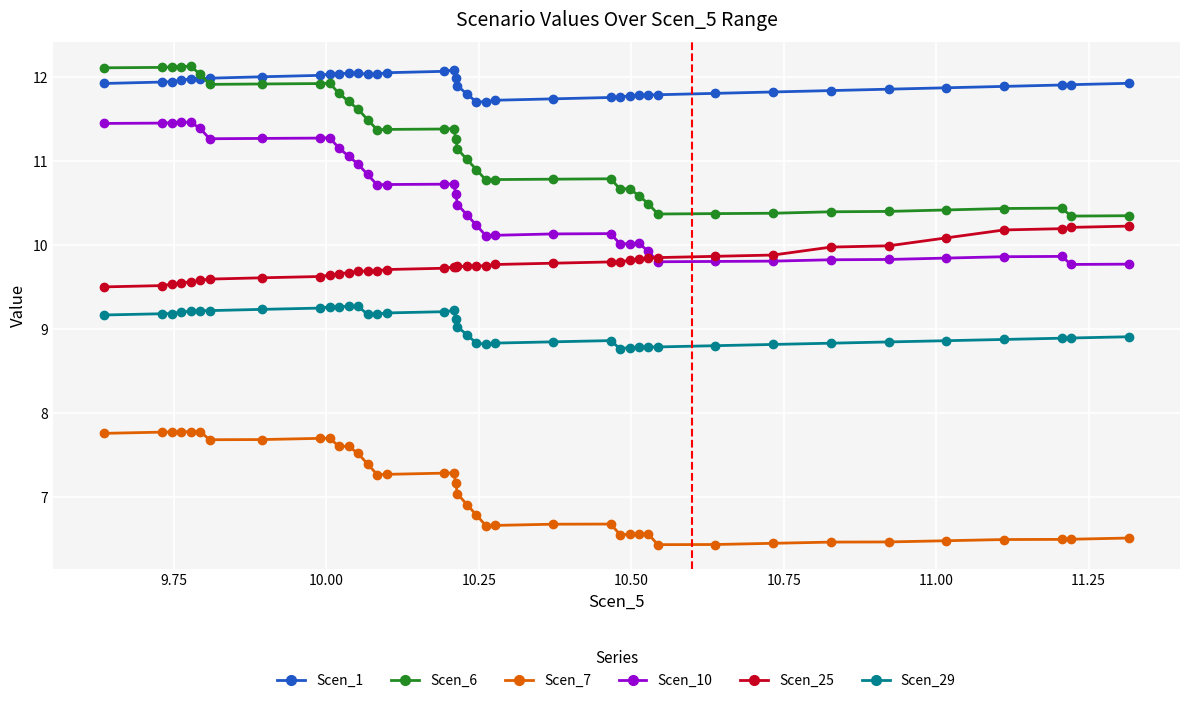

What is the value of the Scen_7 point at the 28th from the left?

6.5